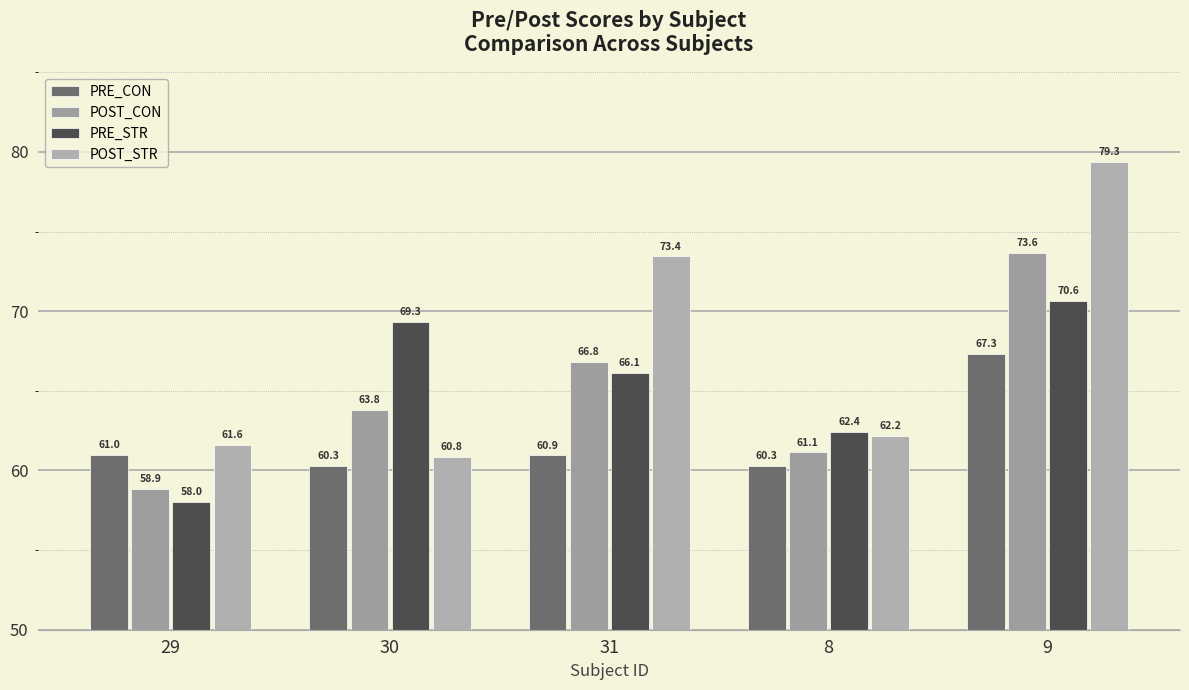

What is the approximate value of POST_CON at 31?

66.8